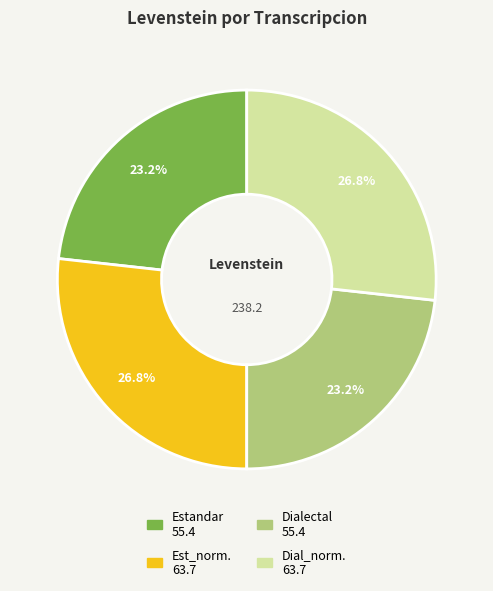

Is there a majority slice in this chart?

No